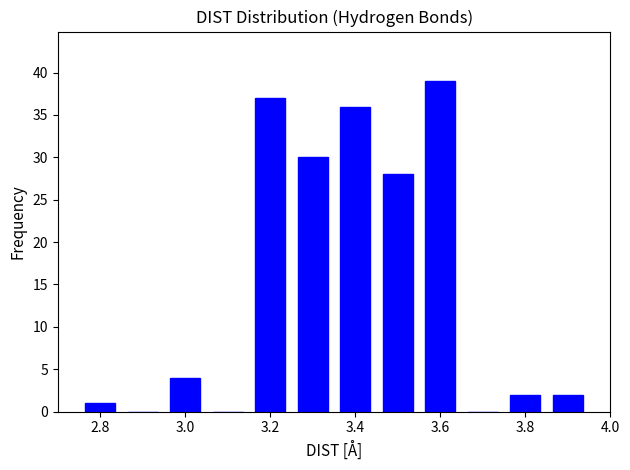

How tall is the bar that spans 3.45 to 3.55 on the x-axis? Neither the bar edges nor the heights are printed on the chart, so give them approximately, as read against the axes.

28